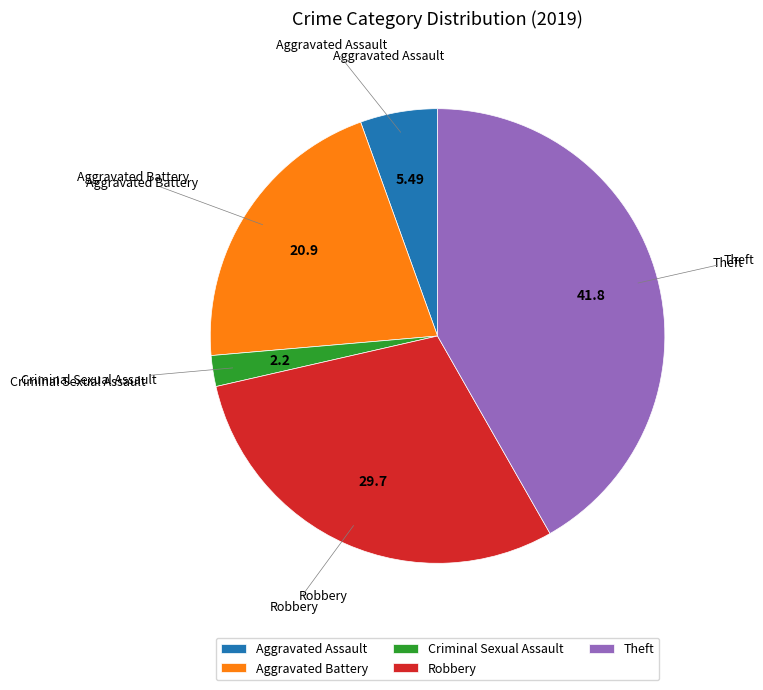

Which slice is the smallest?

Criminal Sexual Assault